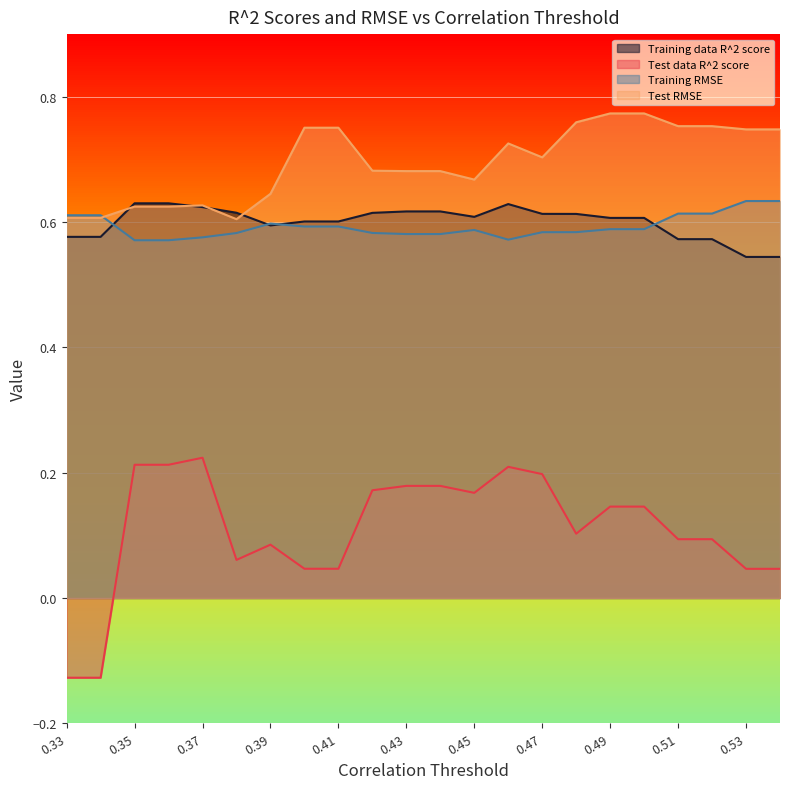

How many distinct data groups are displayed?

4